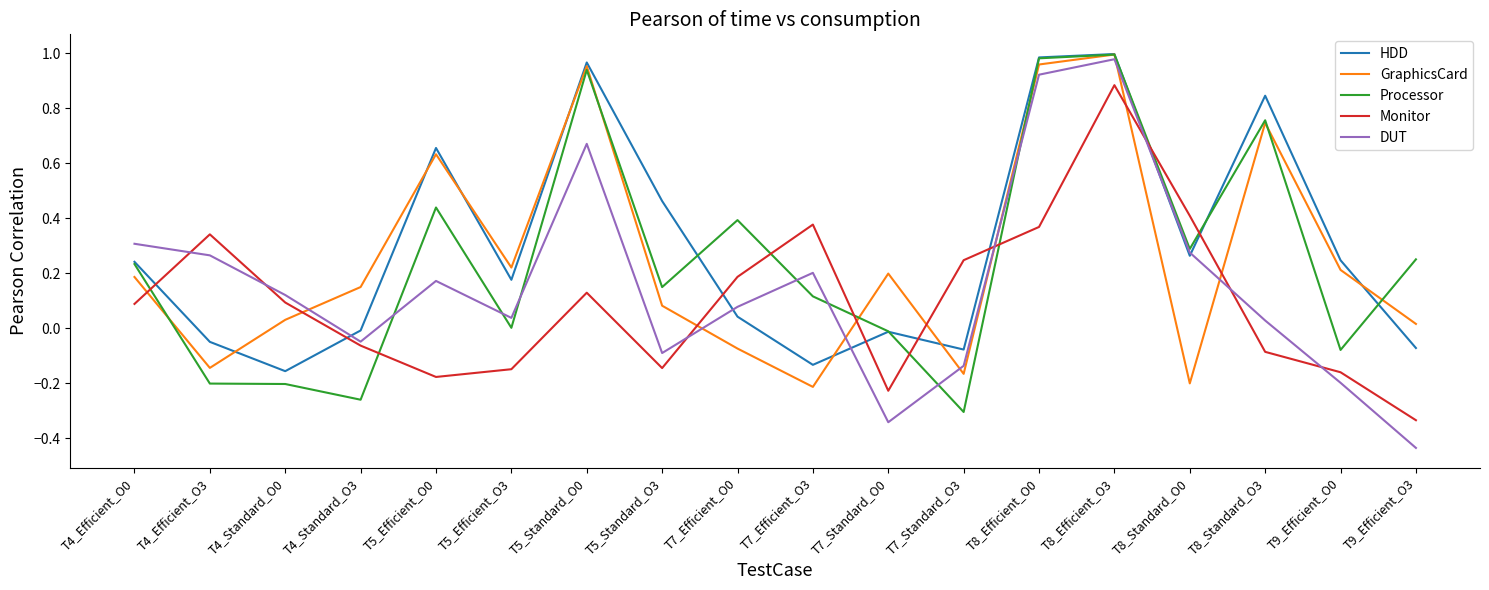

The Processor series shows 0.1 at T7_Efficient_O3. True or false?

True